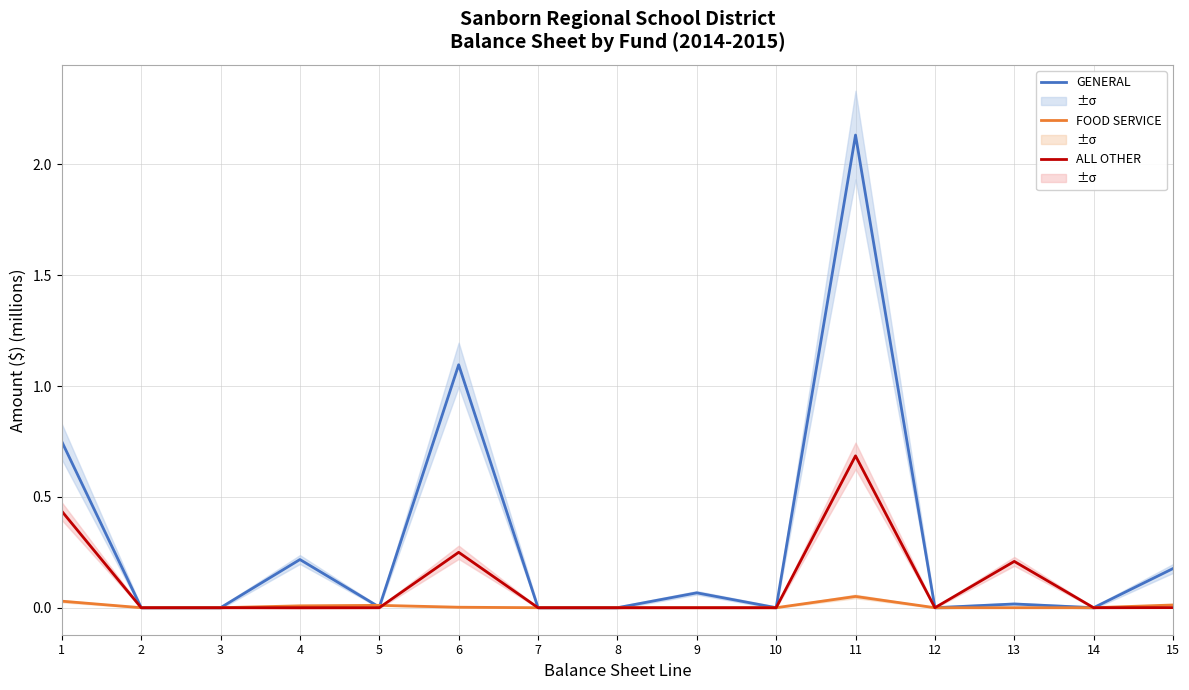

At which category does GENERAL reach its first local valley?

5